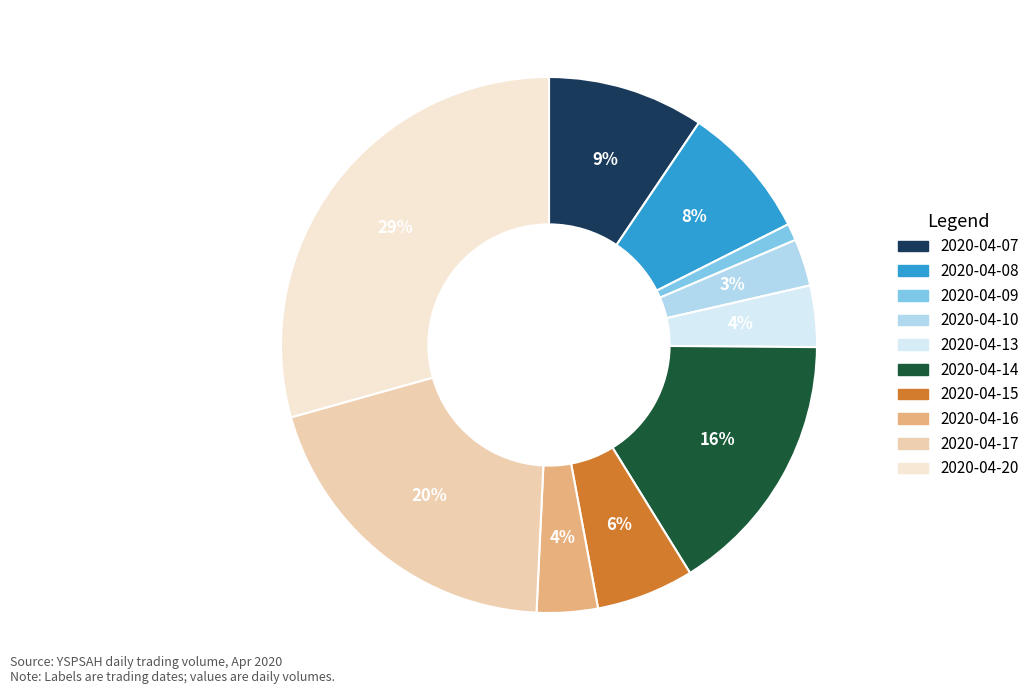

Approximately how many times larger is the value at 2020-04-13 compared to 2020-04-07?

0.4